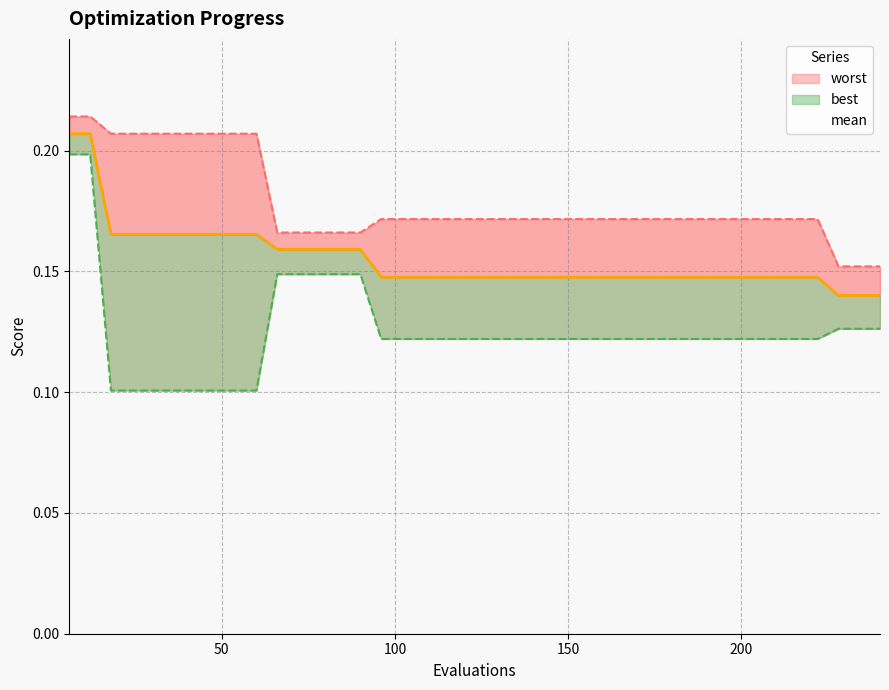

Reading right to left, extract all data points from this chart.

mean: 0.1	0.1	0.1	0.1	0.1	0.1	0.1	0.1	0.1	0.1	0.1	0.1	0.1	0.1	0.1	0.1	0.1	0.1	0.1	0.1	0.1	0.1	0.1	0.1	0.1	0.2	0.2	0.2	0.2	0.2	0.2	0.2	0.2	0.2	0.2	0.2	0.2	0.2	0.2	0.2
worst: 0.2	0.2	0.2	0.2	0.2	0.2	0.2	0.2	0.2	0.2	0.2	0.2	0.2	0.2	0.2	0.2	0.2	0.2	0.2	0.2	0.2	0.2	0.2	0.2	0.2	0.2	0.2	0.2	0.2	0.2	0.2	0.2	0.2	0.2	0.2	0.2	0.2	0.2	0.2	0.2
best: 0.1	0.1	0.1	0.1	0.1	0.1	0.1	0.1	0.1	0.1	0.1	0.1	0.1	0.1	0.1	0.1	0.1	0.1	0.1	0.1	0.1	0.1	0.1	0.1	0.1	0.1	0.1	0.1	0.1	0.1	0.1	0.1	0.1	0.1	0.1	0.1	0.1	0.1	0.2	0.2